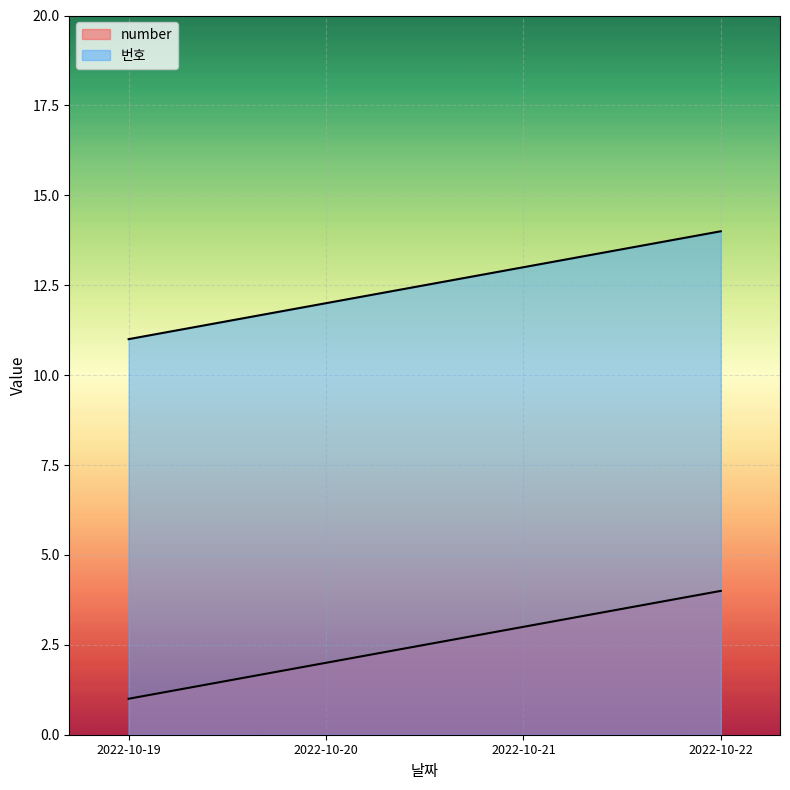

What is the difference between the maximum and second lowest values in the number series?

2